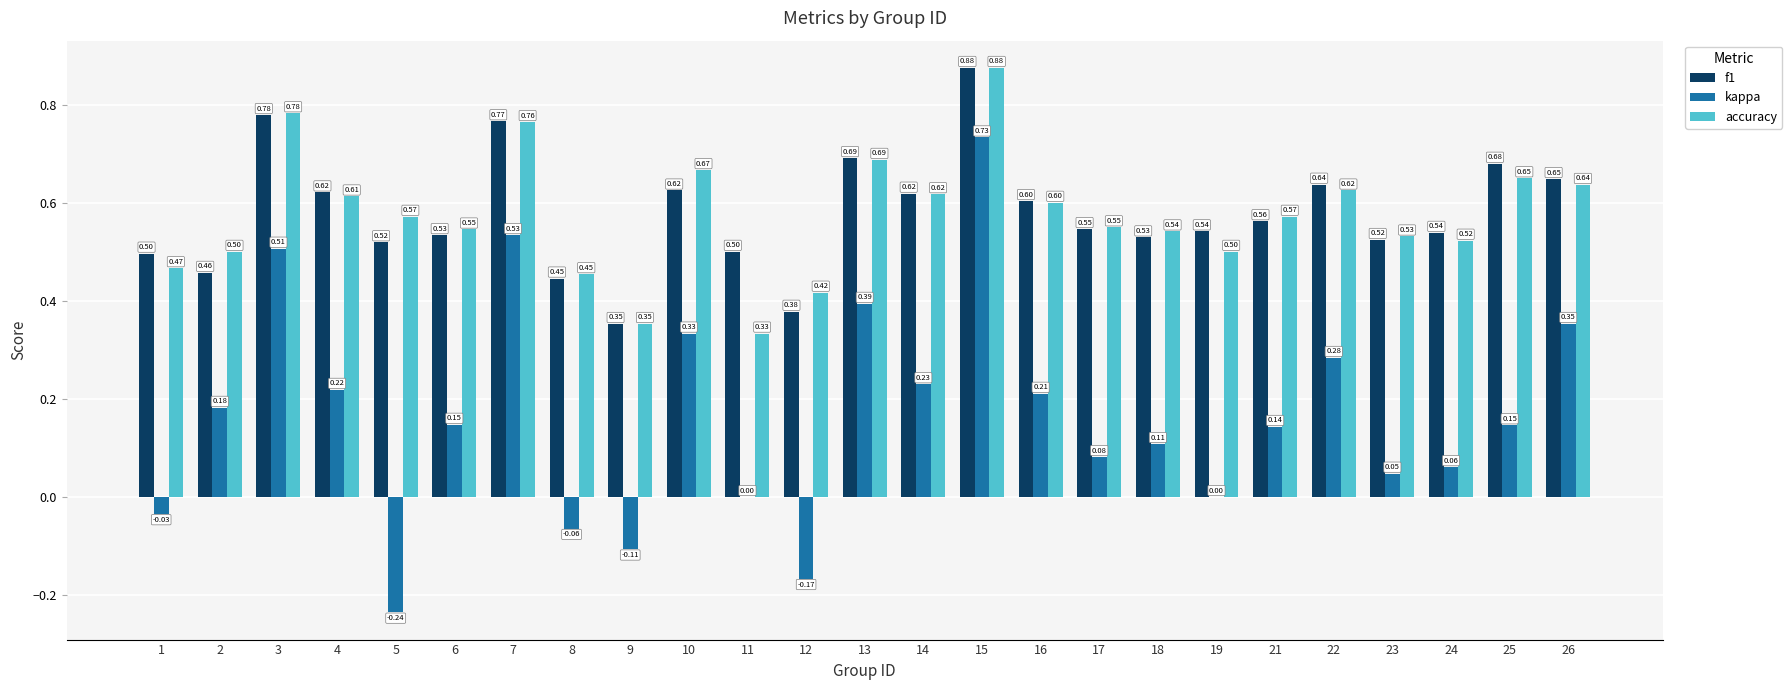

Which series has the largest range (max minus min)?

kappa